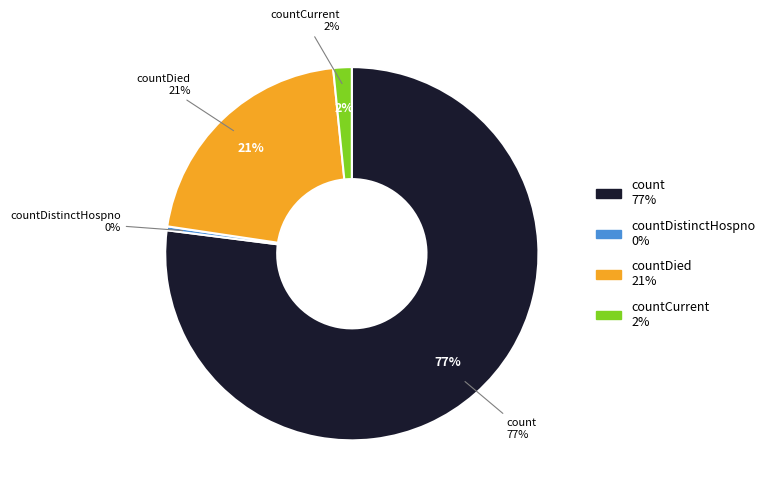

Which slice is the largest?

count